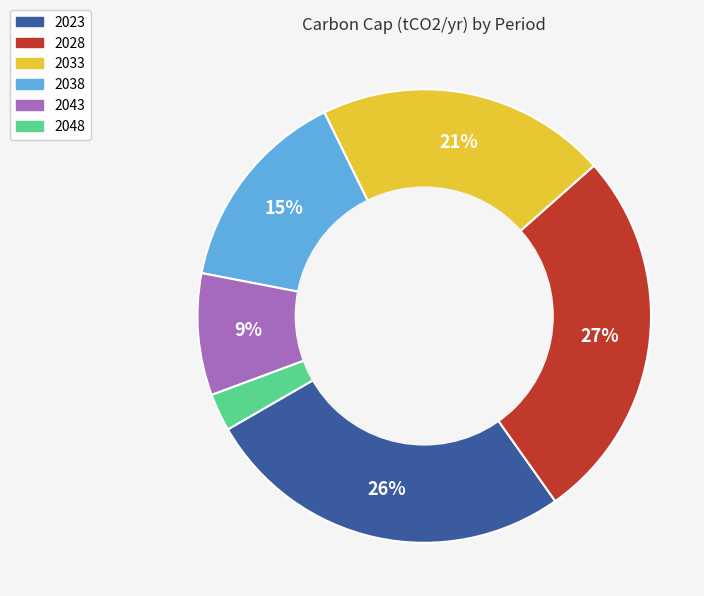

To the nearest percent, what percentage of the pie is 2033?

21%